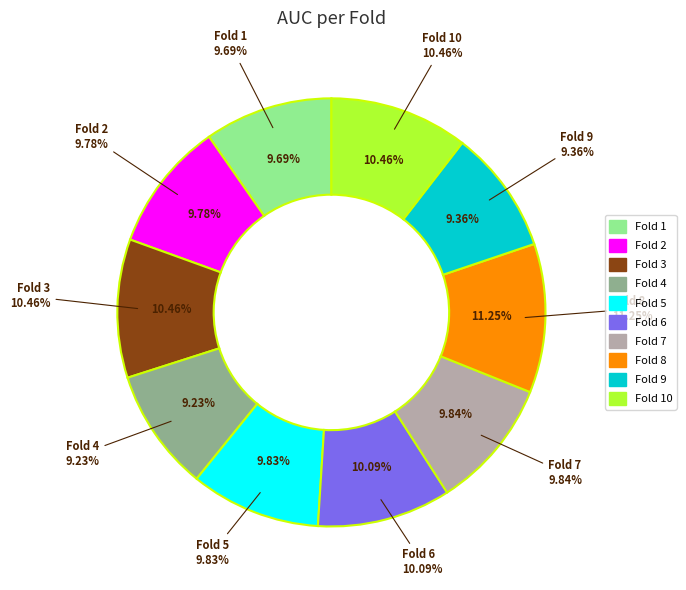

To the nearest percent, what percentage of the pie is Fold 8?

11%